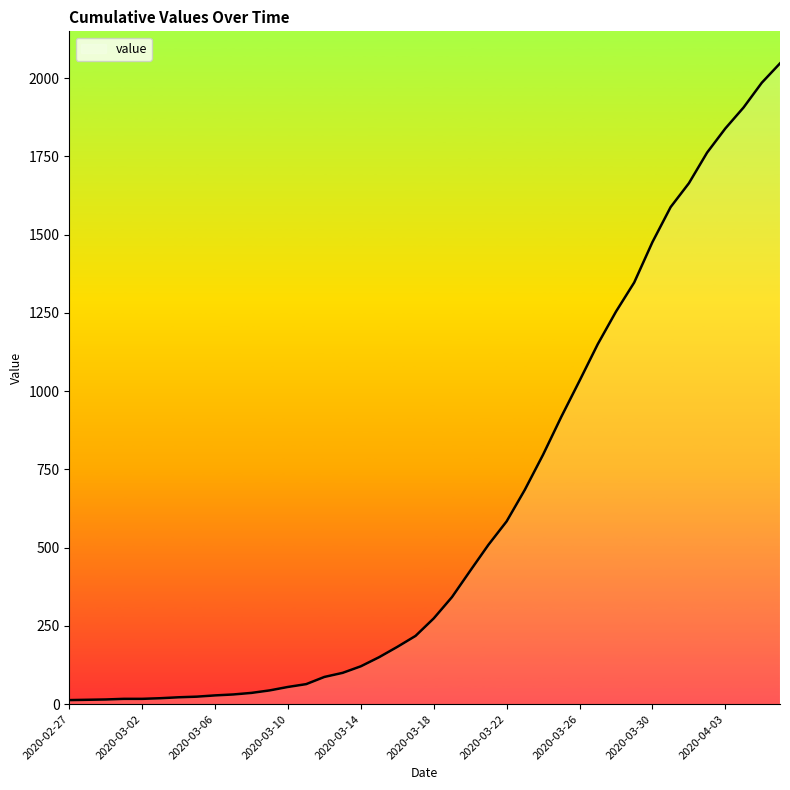

Where does the data first go above 274?

21